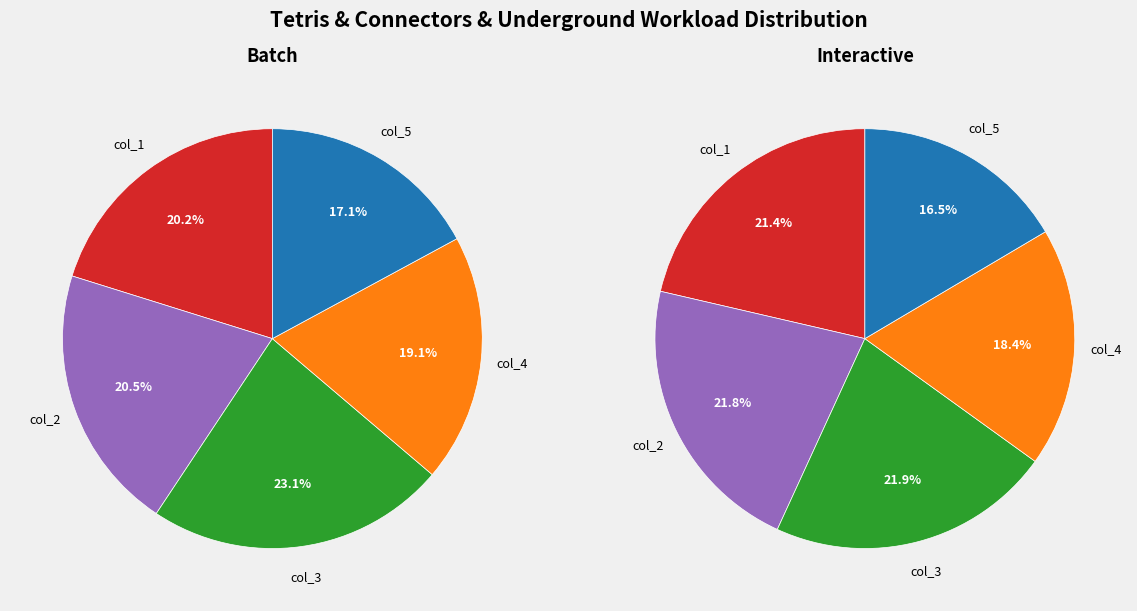

What is the smallest slice in the pie chart?

col_5